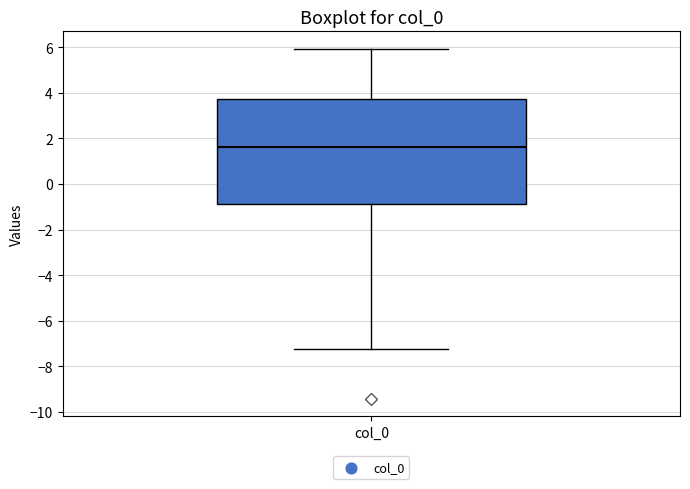

Transcribe this box plot: give where the median line is, the range the box spans, and where the two whiskers end, as read against the y-axis. The values are not printed on the chart, so give them approximately, as read against the axis.

median 1.6, box -0.8 to 3.8, whiskers -7.2 to 6.0